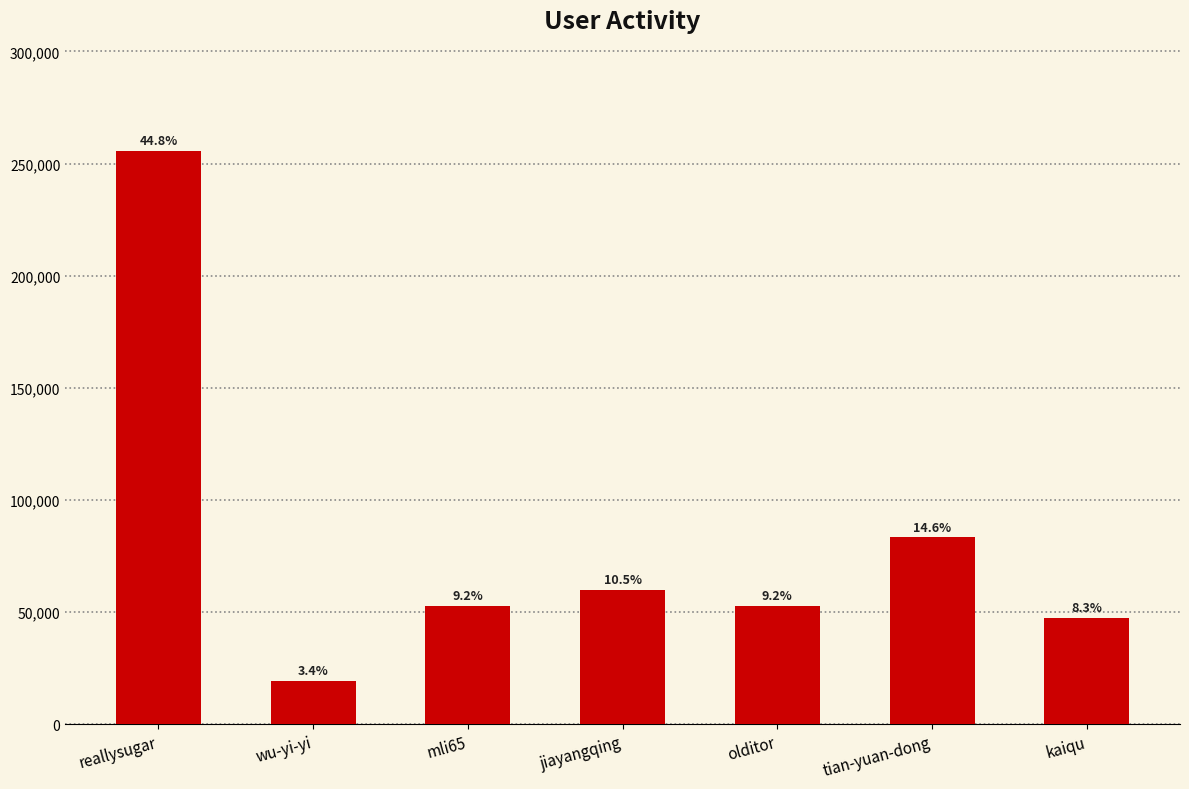

Approximately how many times larger is the value at olditor compared to kaiqu?

1.1